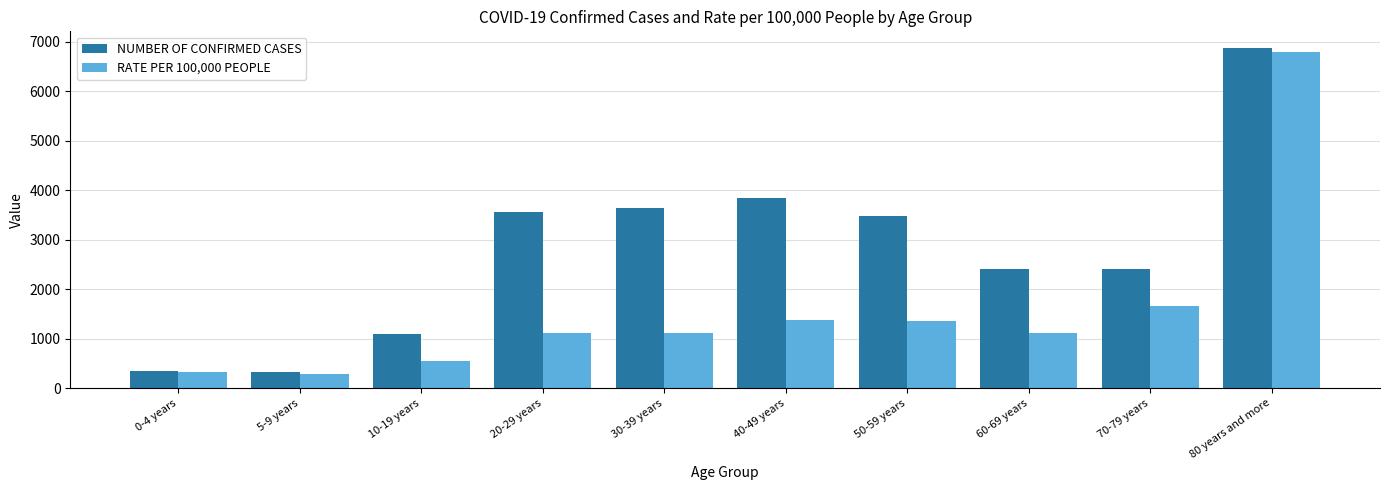

What is the lowest value of the NUMBER OF CONFIRMED CASES series?

316.0